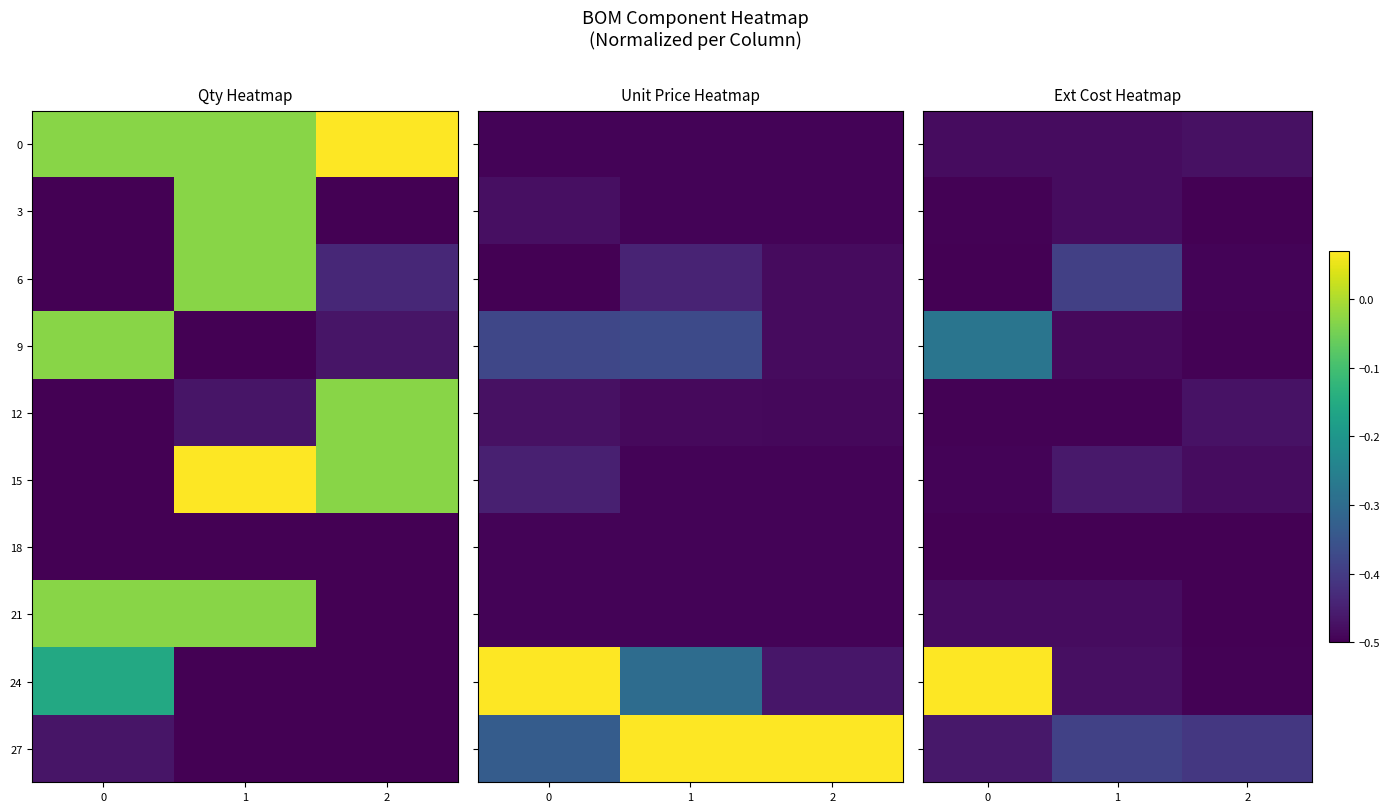

How many data points does each series have?

3